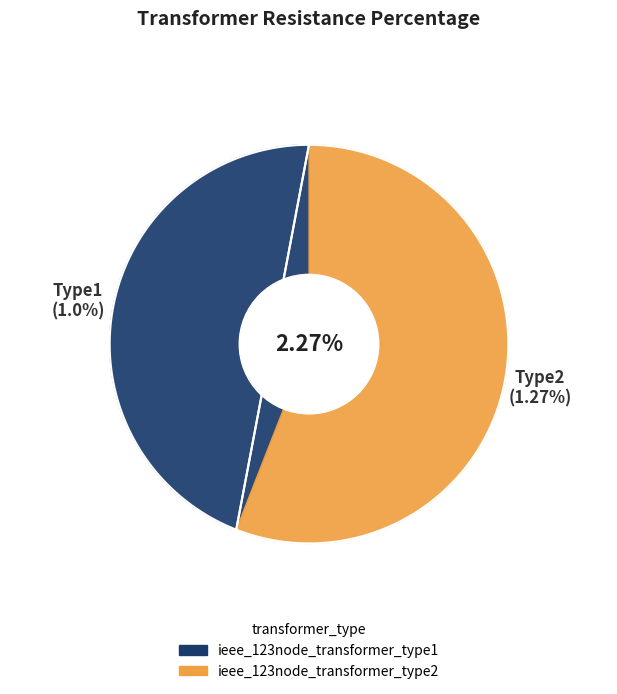

Which slice is the largest?

ieee_123node_transformer_type2